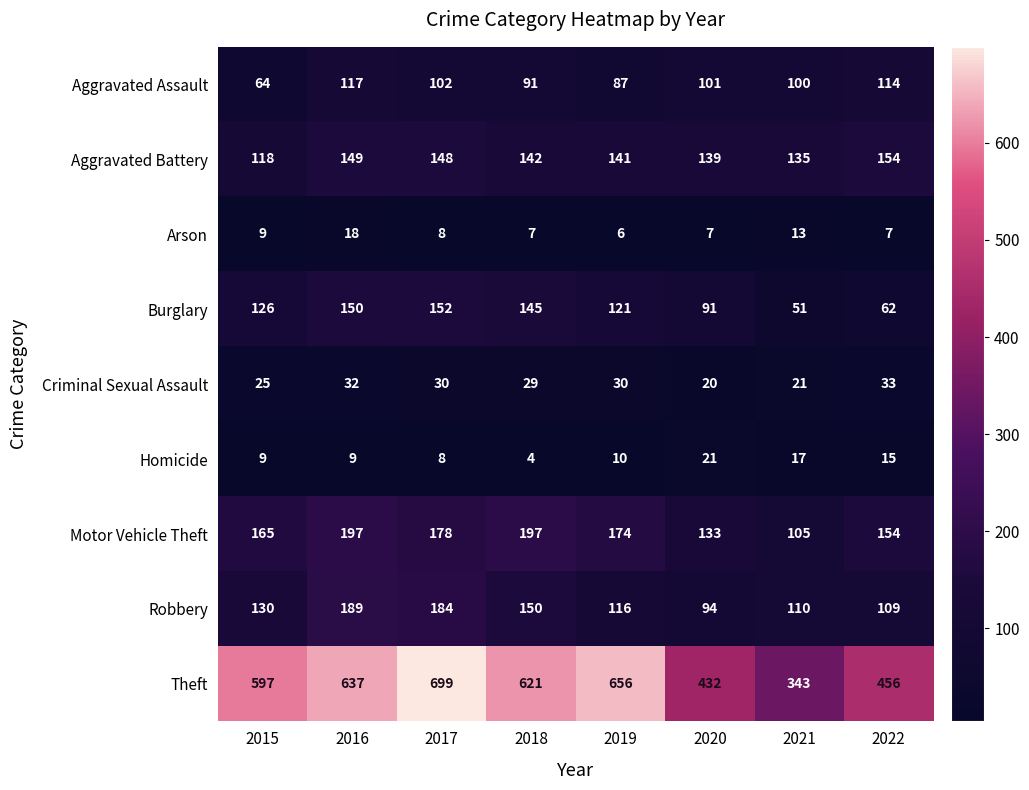

How many data points does each series have?

8